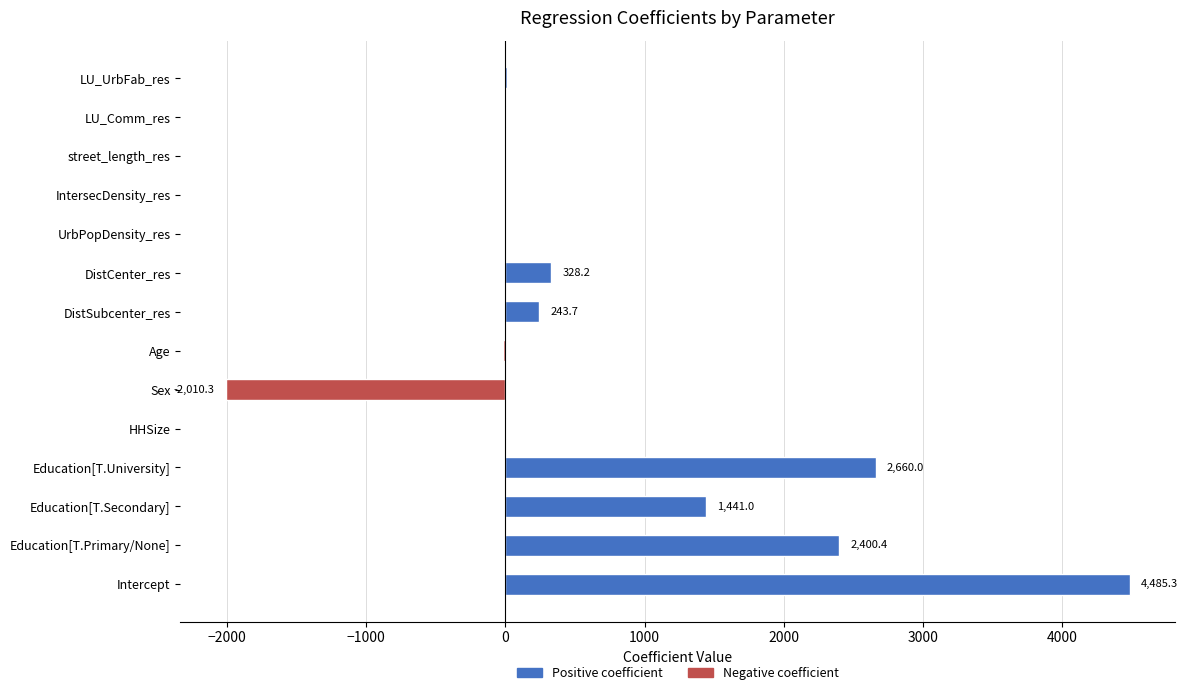

What is the maximum value shown in the chart?

4485.3